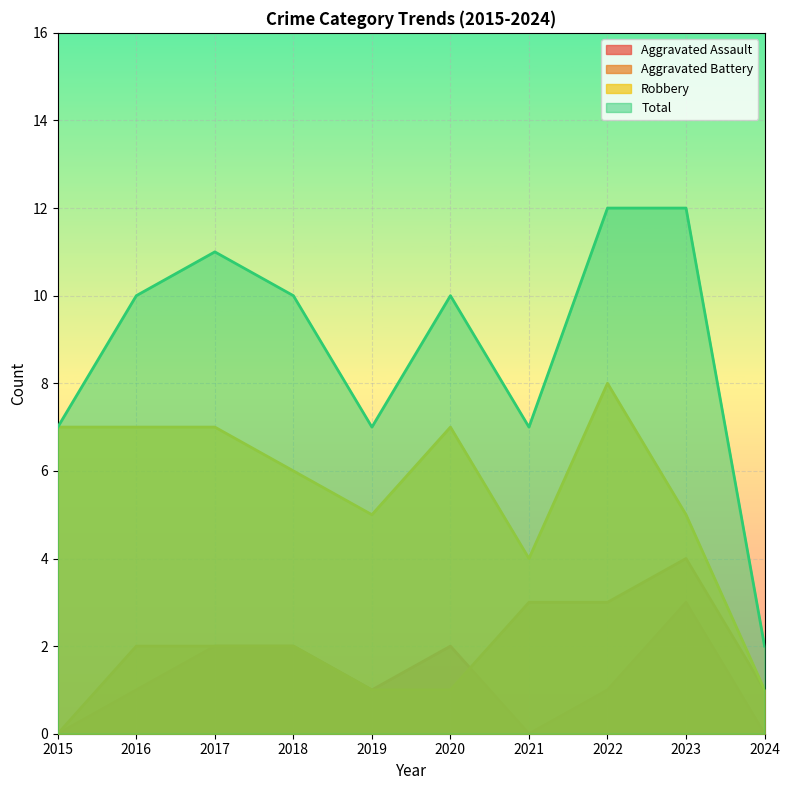

What is the lowest value of the Robbery series?

1